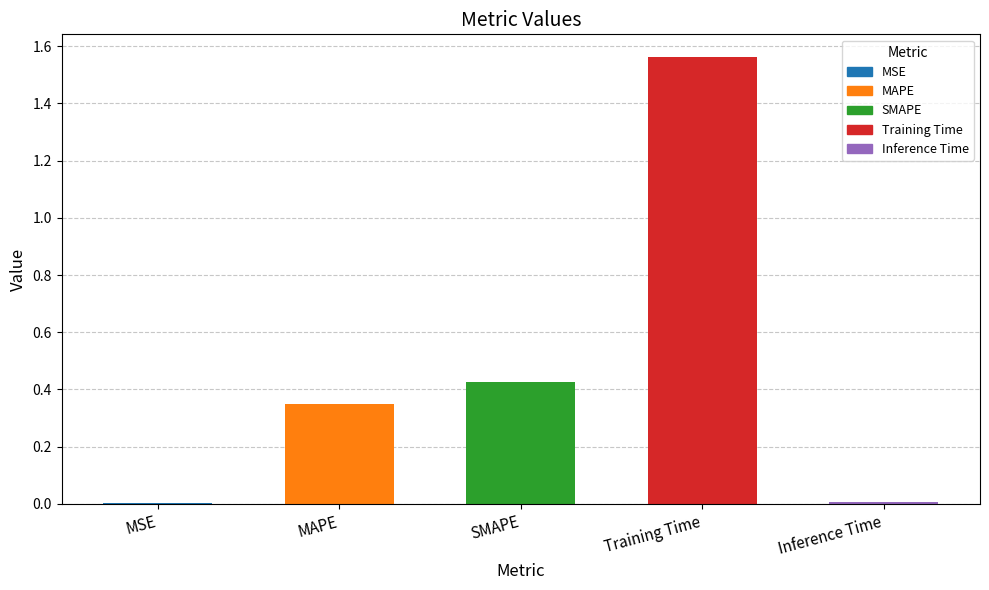

Which has a higher value, MAPE or SMAPE?

SMAPE